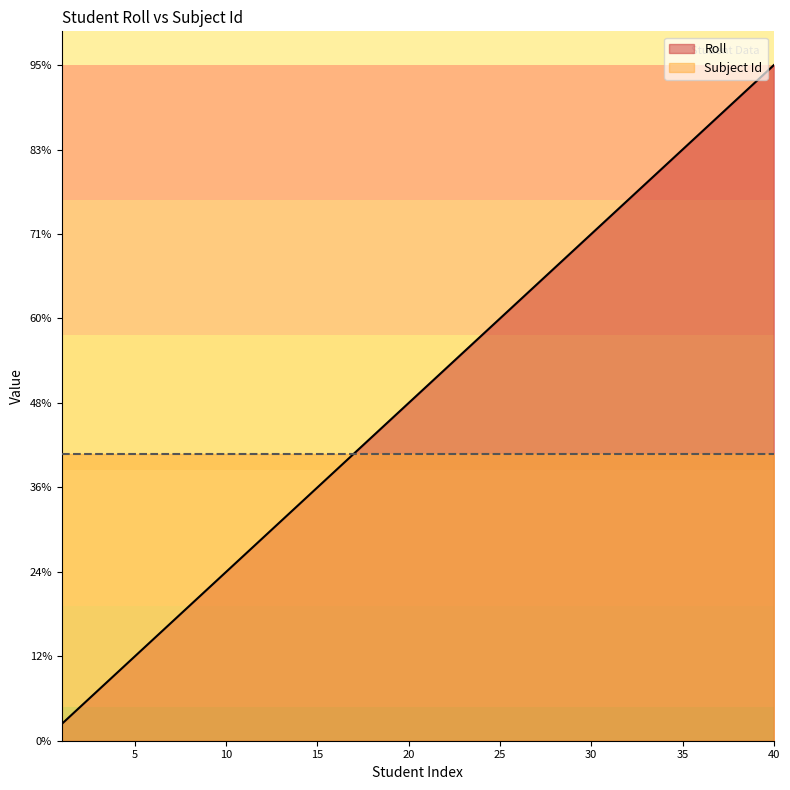

At which label is the value closest to 20?

20